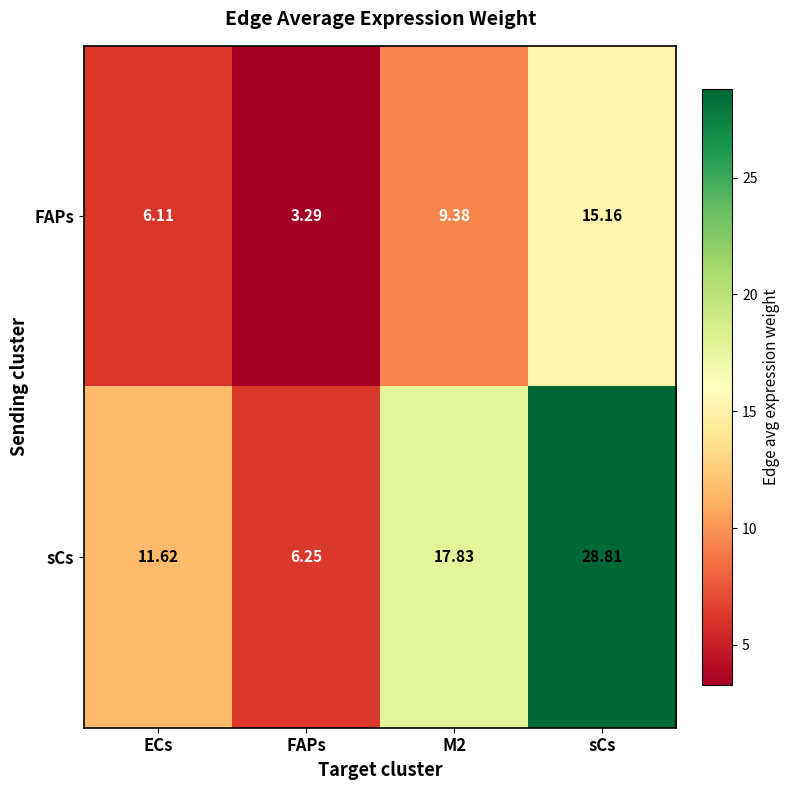

Rank the series at FAPs from highest to lowest value.

sCs, FAPs